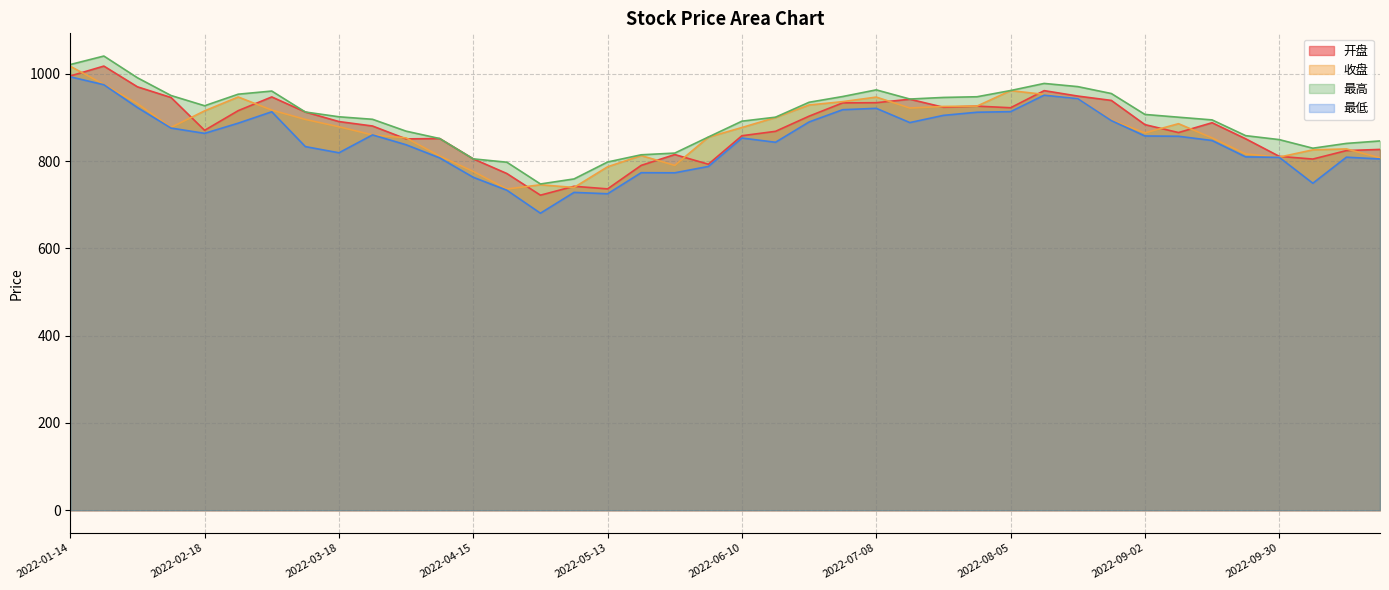

How many data points does each series have?

40